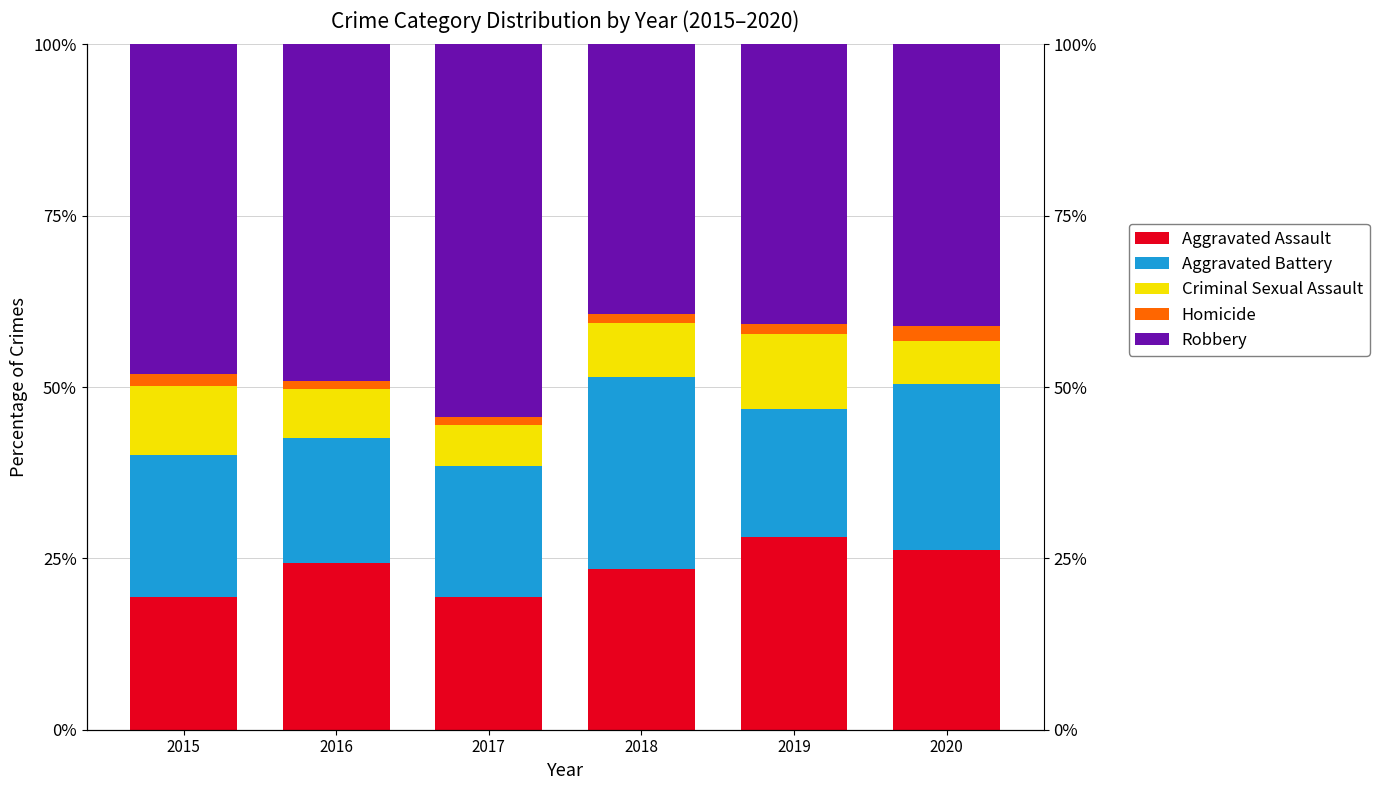

Rank the categories by Robbery value from lowest to highest.

2018, 2019, 2020, 2015, 2016, 2017